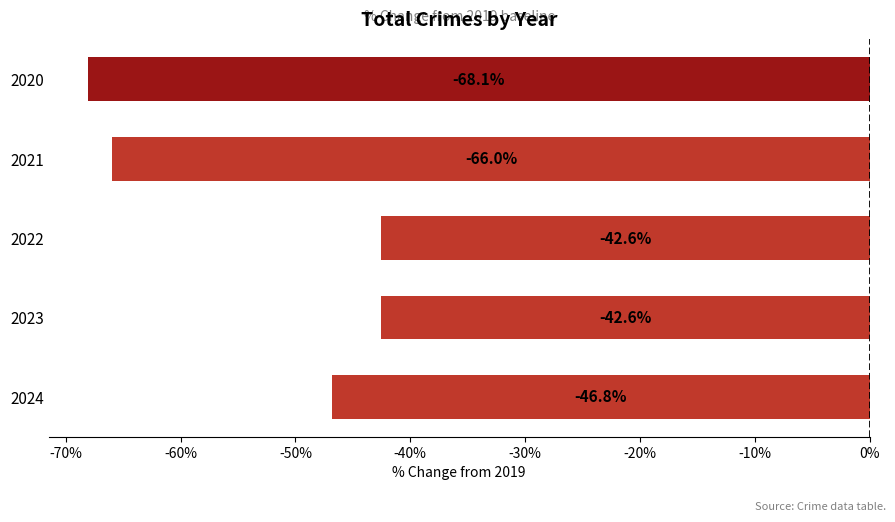

What is the difference between the maximum and minimum values?

25.5